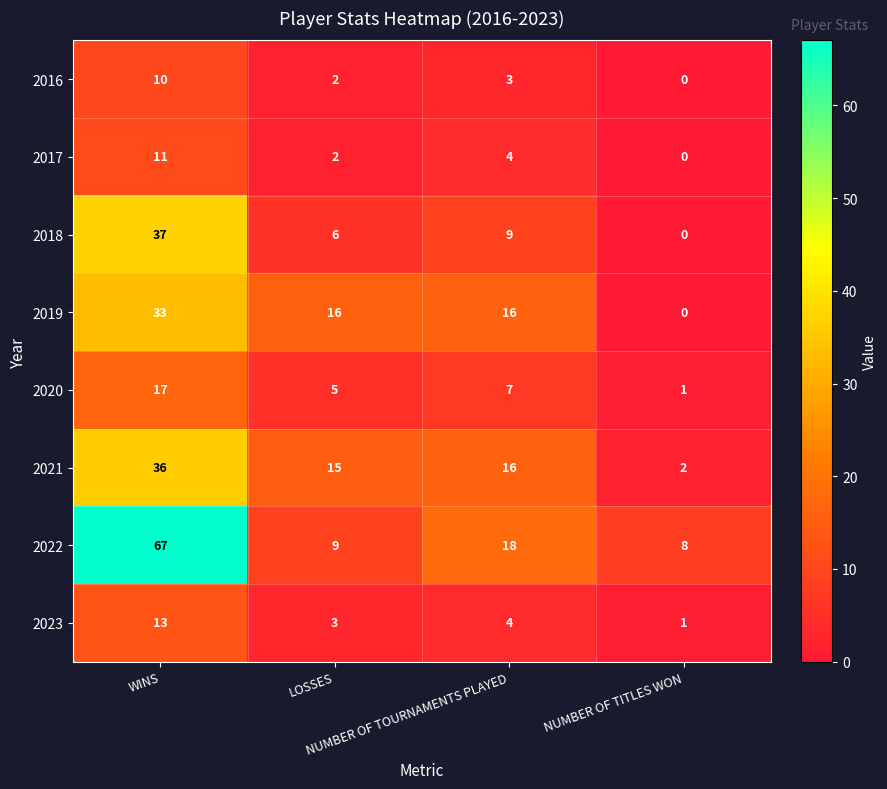

How many categories are shown in the chart?

4